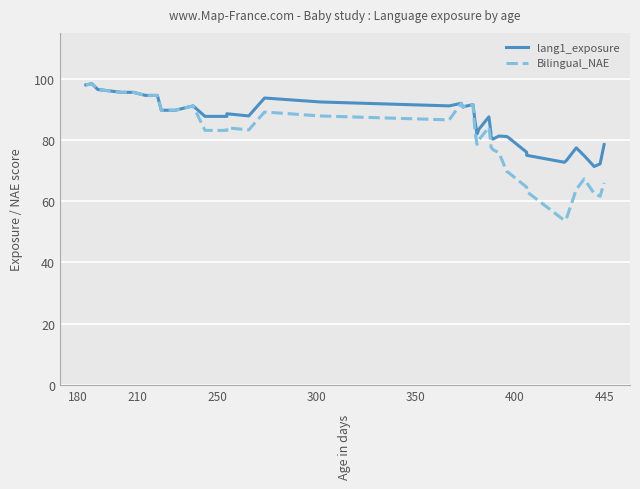

List the series in order of their overall mean, lowest first.

Bilingual_NAE, lang1_exposure